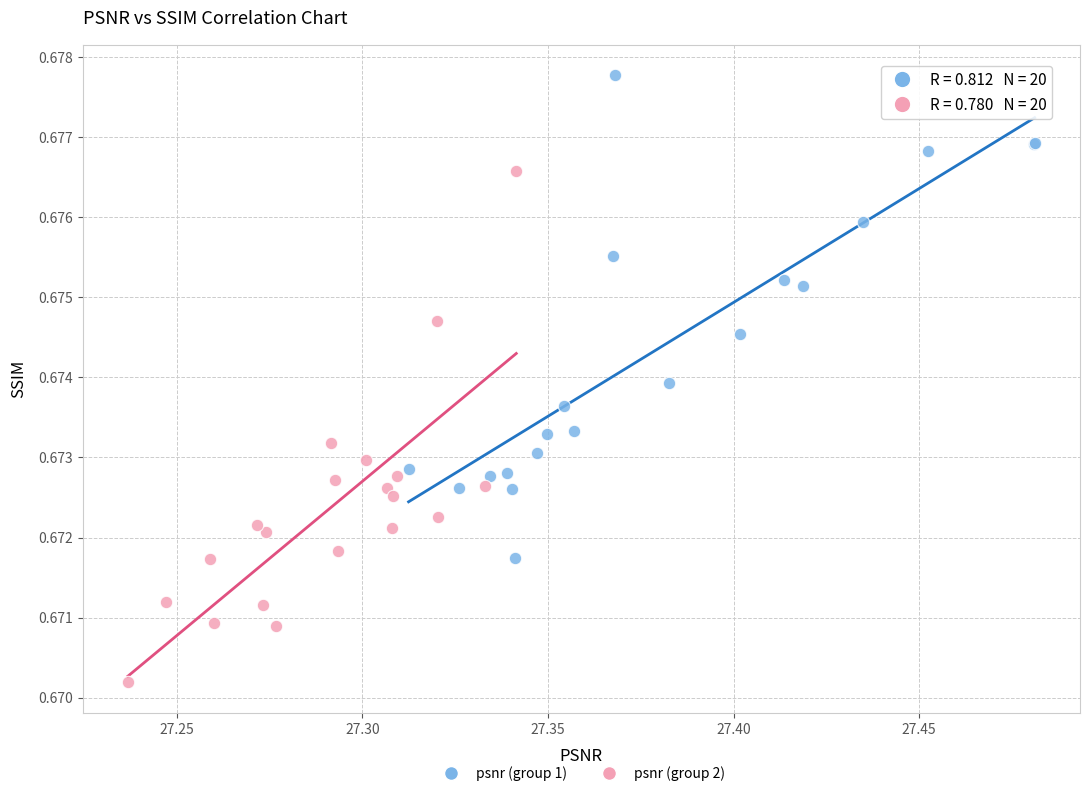

Which series contains the highest Y value?

psnr (group 1)